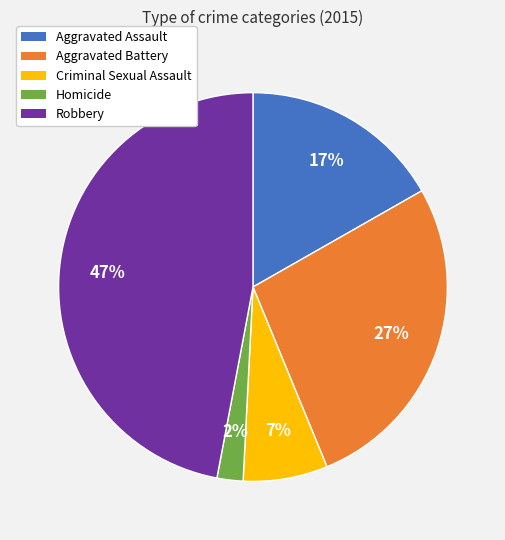

Do Homicide and Criminal Sexual Assault together represent more than half of the pie?

No